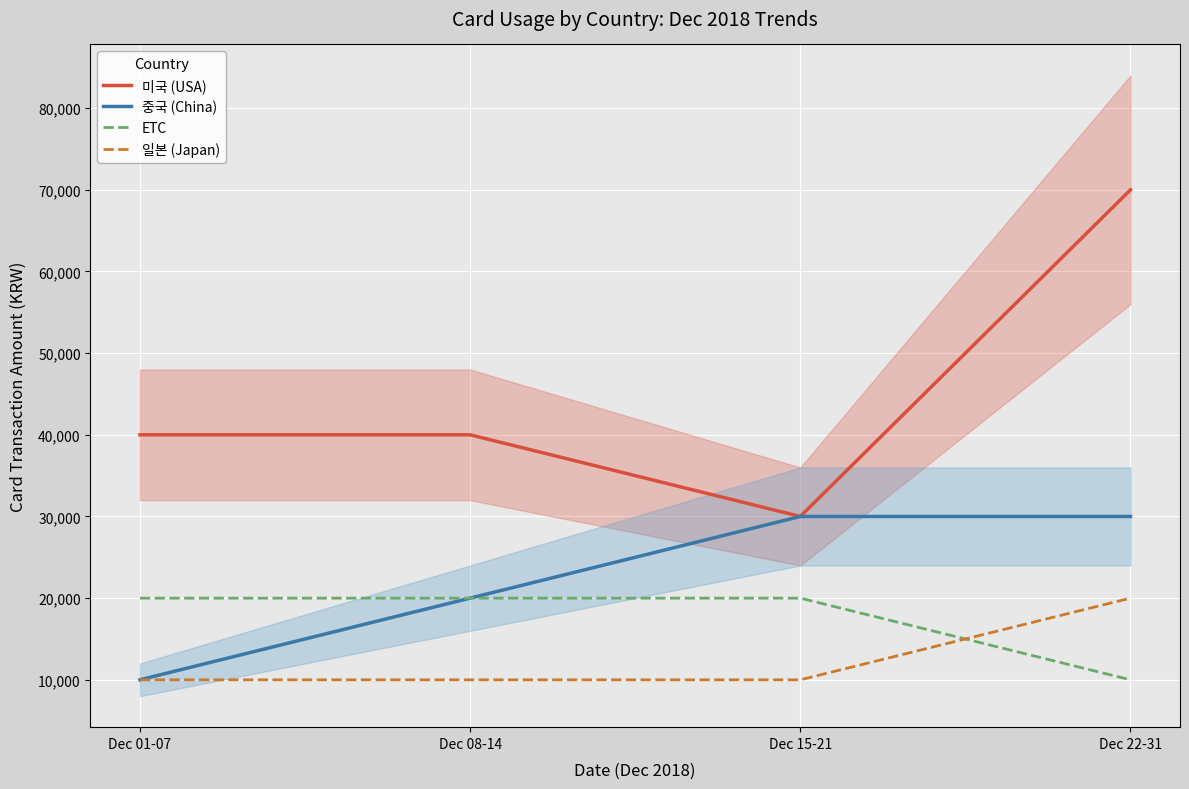

Reading left to right, what are all the values shown in this chart?

미국 (USA): 39996	39996	29997	69993
중국 (China): 9999	19998	29997	29997
ETC: 19998	19998	19998	9999
일본 (Japan): 9999	9999	9999	19998